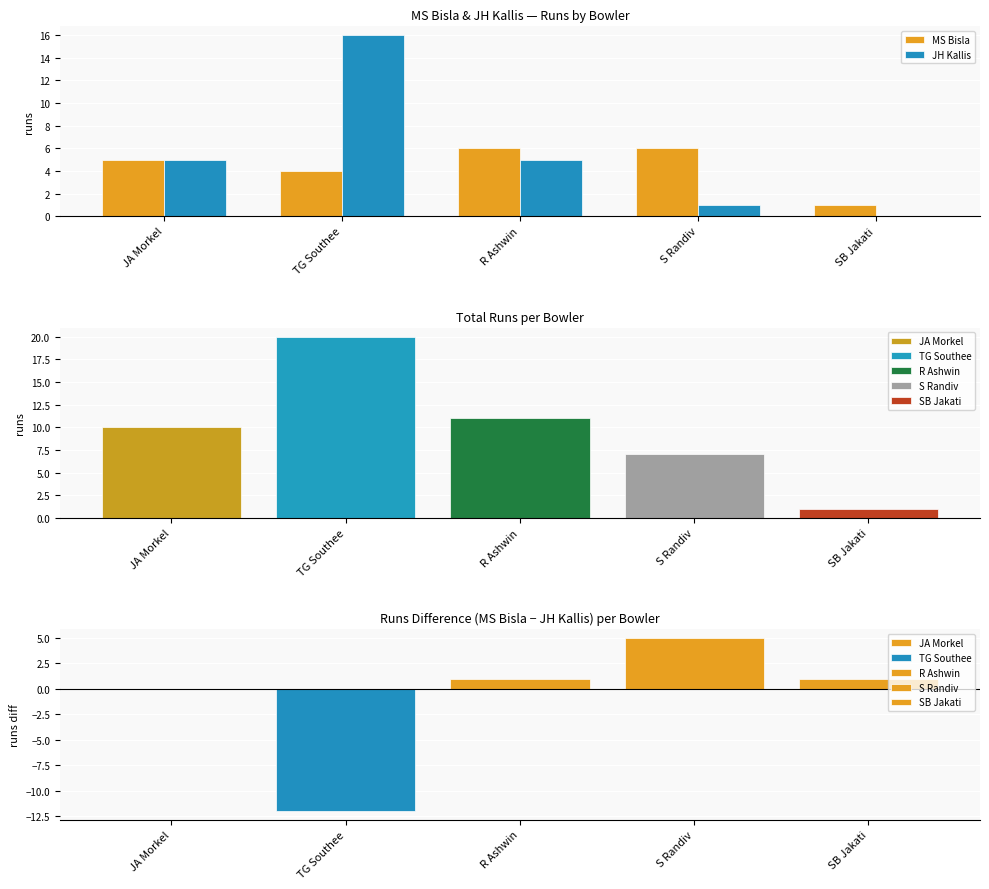

How many groups of bars are there?

5